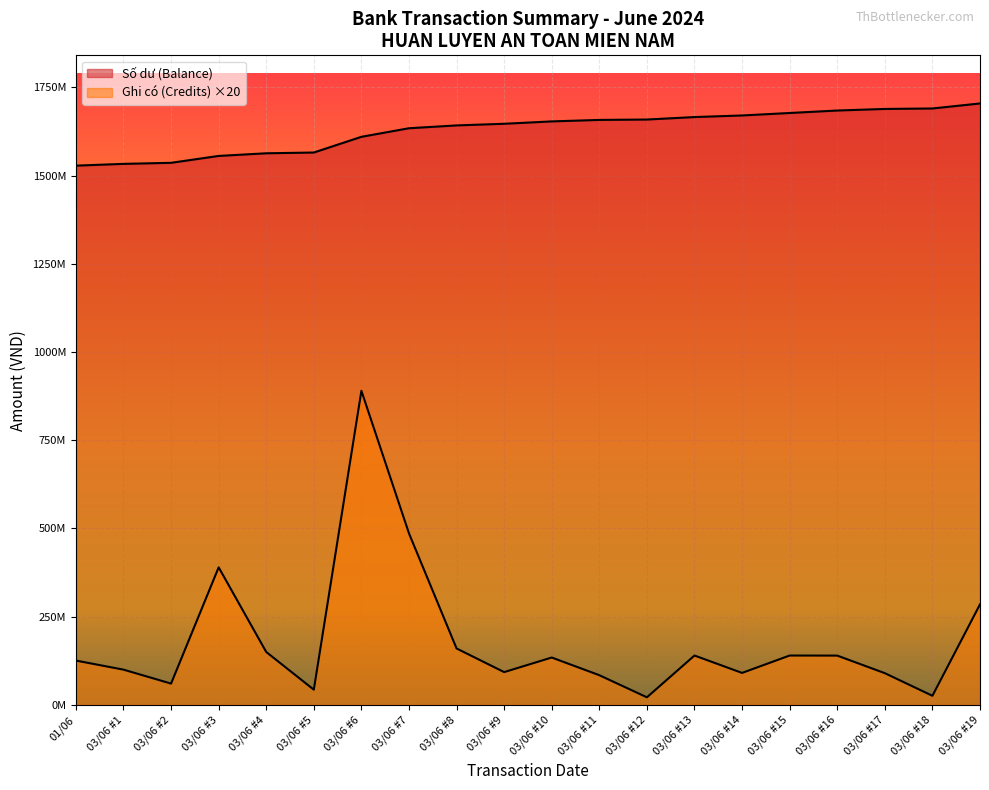

Where does the Ghi có (Credits) series first go above 134352000?

03/06 #3